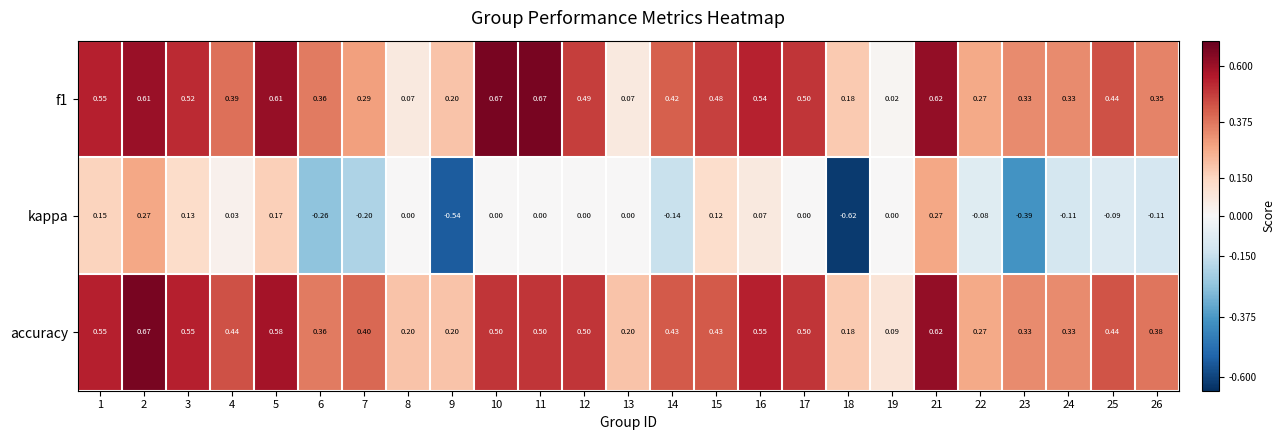

Which series has the largest range (max minus min)?

kappa